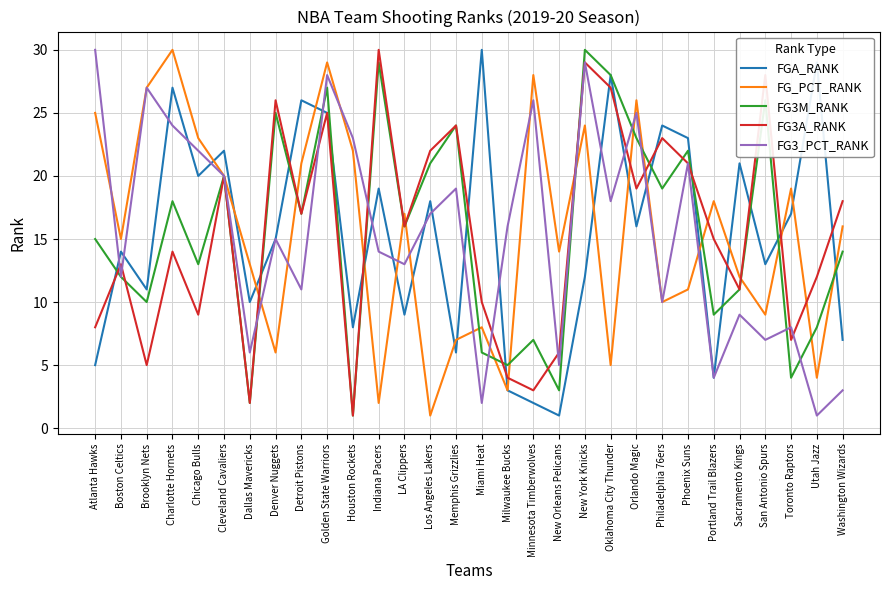

What is the spread (max minus min) of values at Cleveland Cavaliers?

2